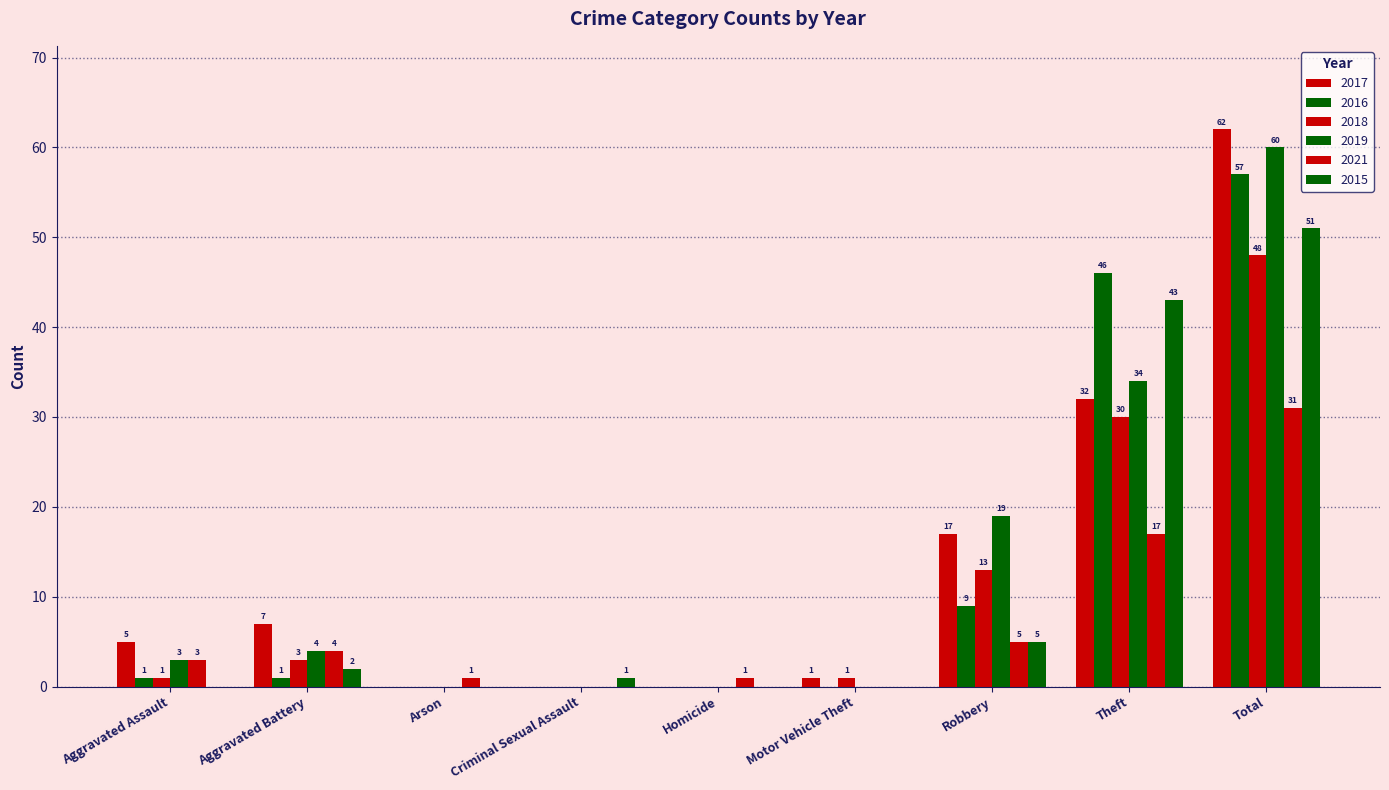

Rank the categories by 2021 value from highest to lowest.

Total, Theft, Robbery, Aggravated Battery, Aggravated Assault, Arson, Homicide, Criminal Sexual Assault, Motor Vehicle Theft